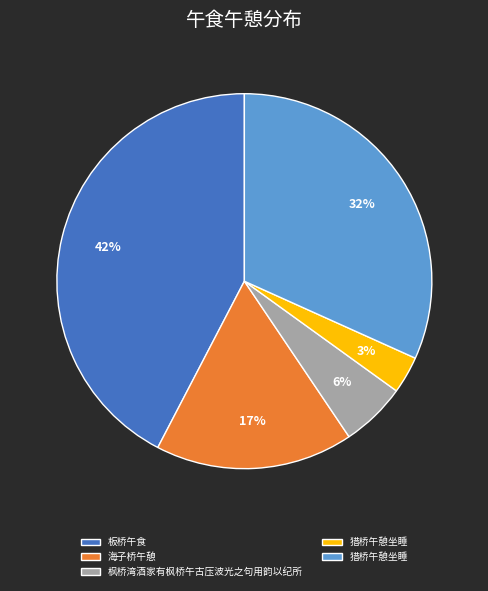

Is there a majority slice in this chart?

No